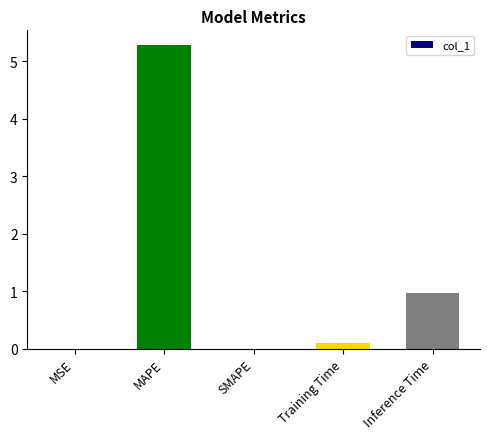

What is the greatest value displayed?

5.3